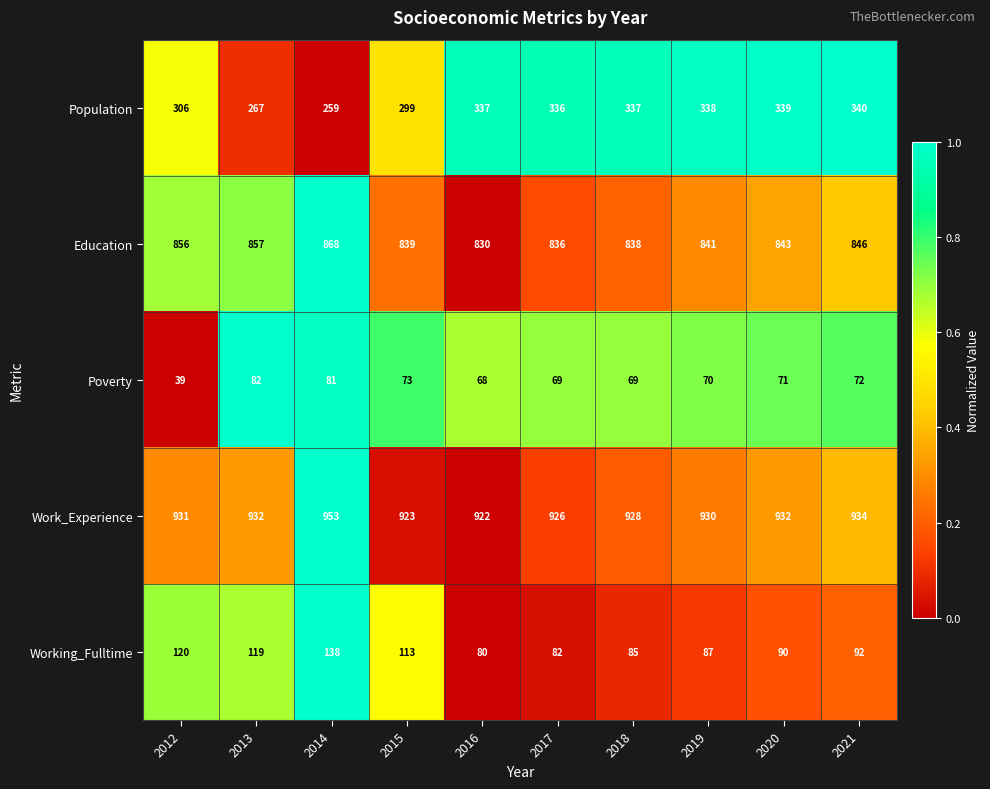

At how many categories does at least one series exceed 207?

10